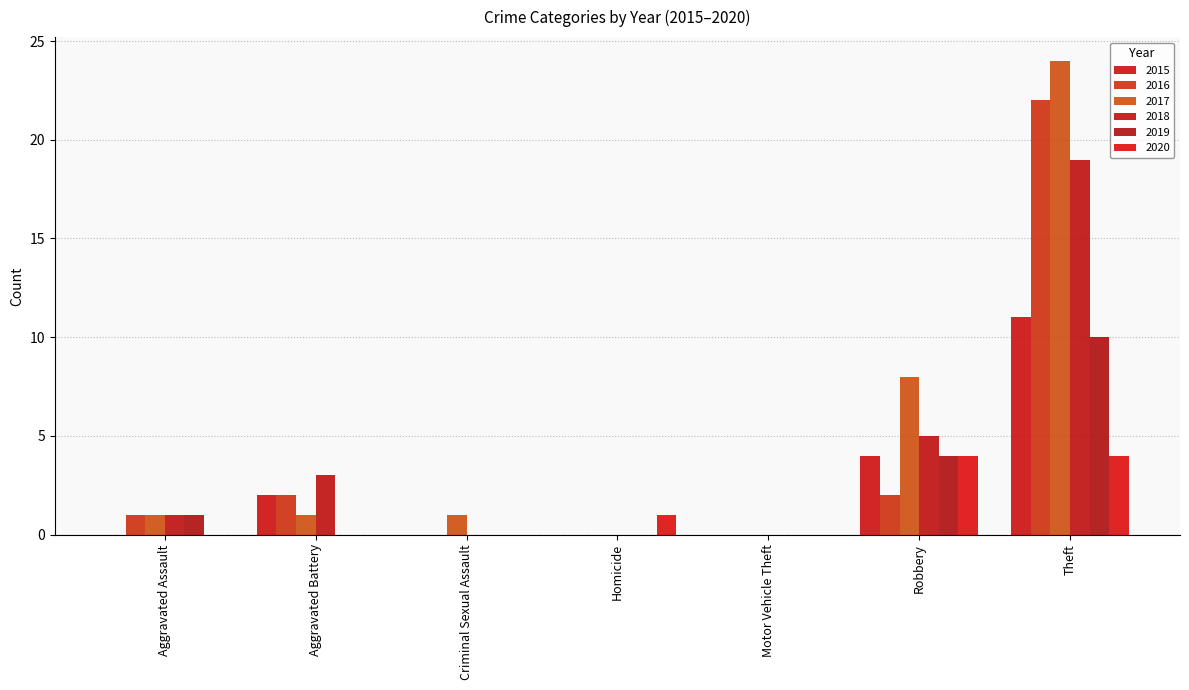

How many distinct data groups are displayed?

6